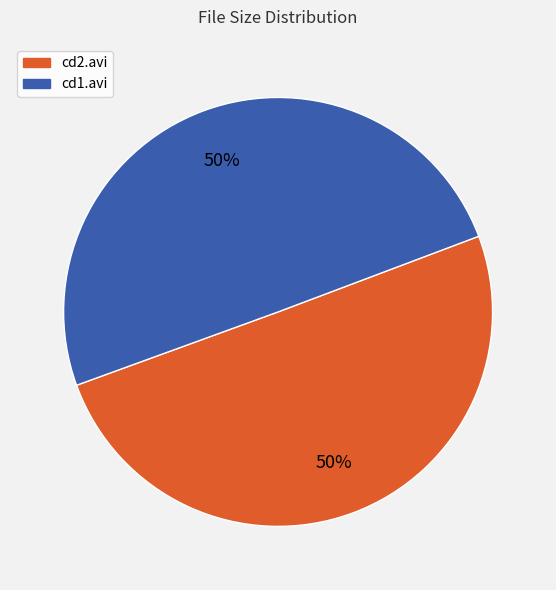

To the nearest percent, what is the average slice percentage?

50%